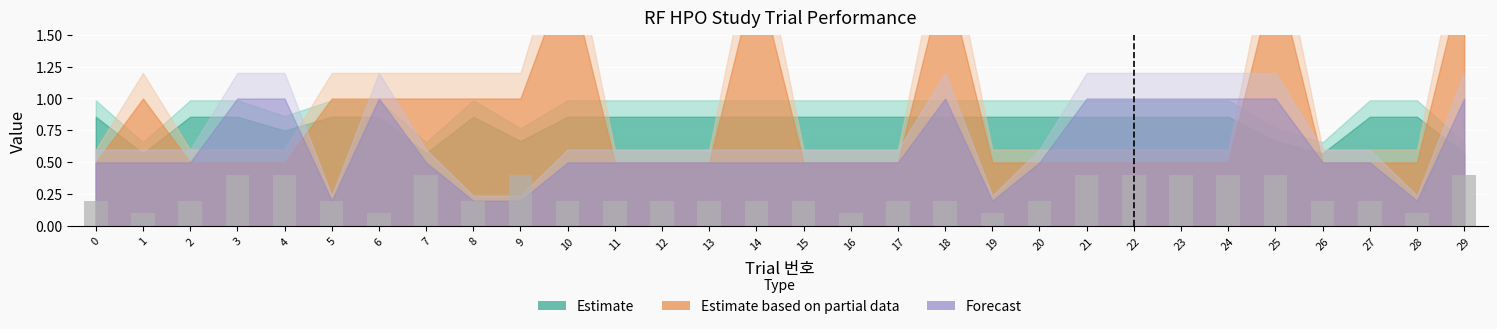

Reading right to left, transcribe all the data shown in this chart.

0.4	0.1	0.2	0.2	0.4	0.4	0.4	0.4	0.4	0.2	0.1	0.2	0.2	0.1	0.2	0.2	0.2	0.2	0.2	0.2	0.4	0.2	0.4	0.1	0.2	0.4	0.4	0.2	0.1	0.2